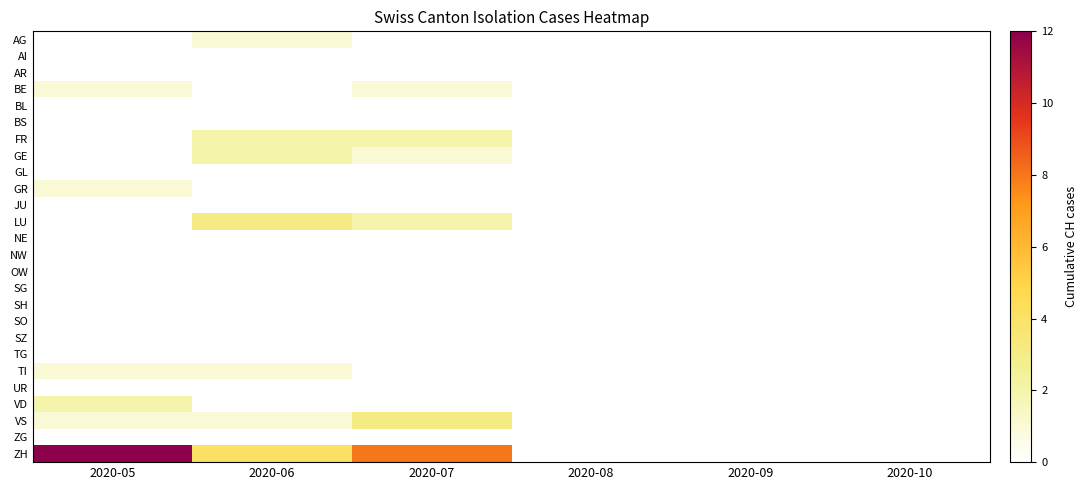

At how many categories does at least one series exceed 2?

3